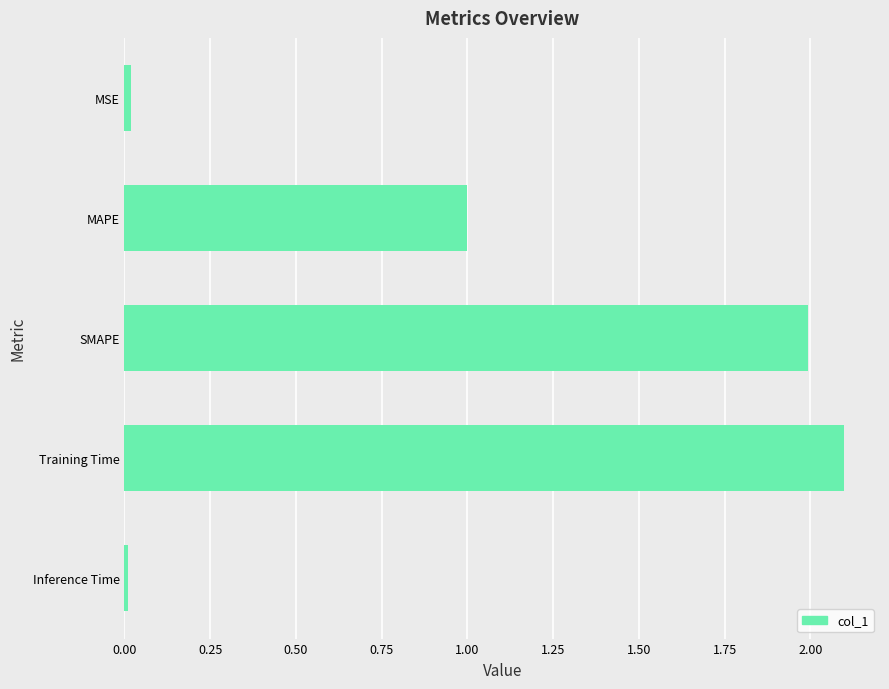

Between MSE and MAPE, which is larger?

MAPE